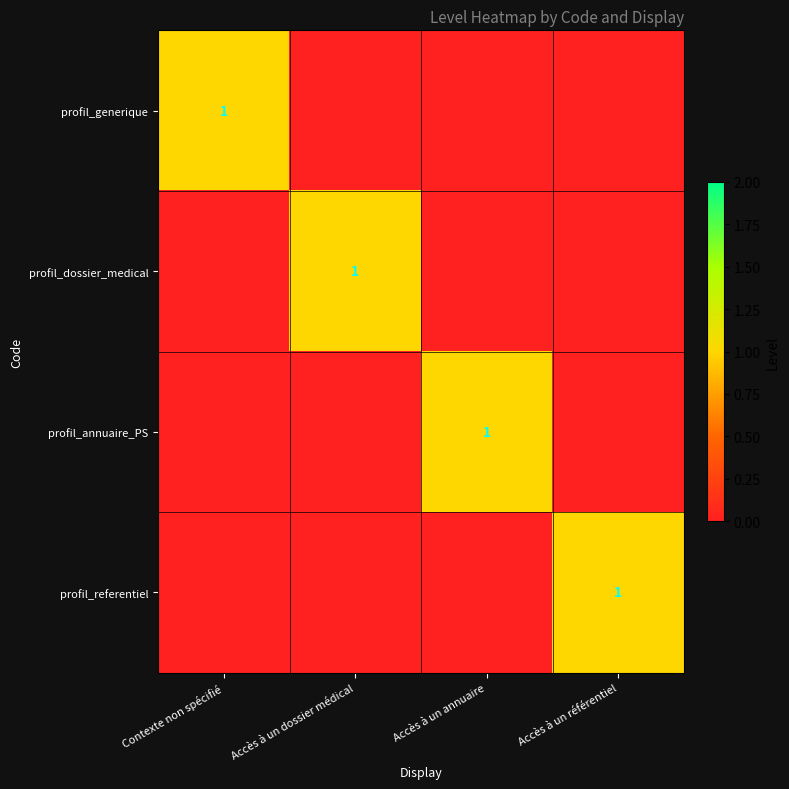

True or false: profil_referentiel has a value of 2 at Accès à un référentiel.

False